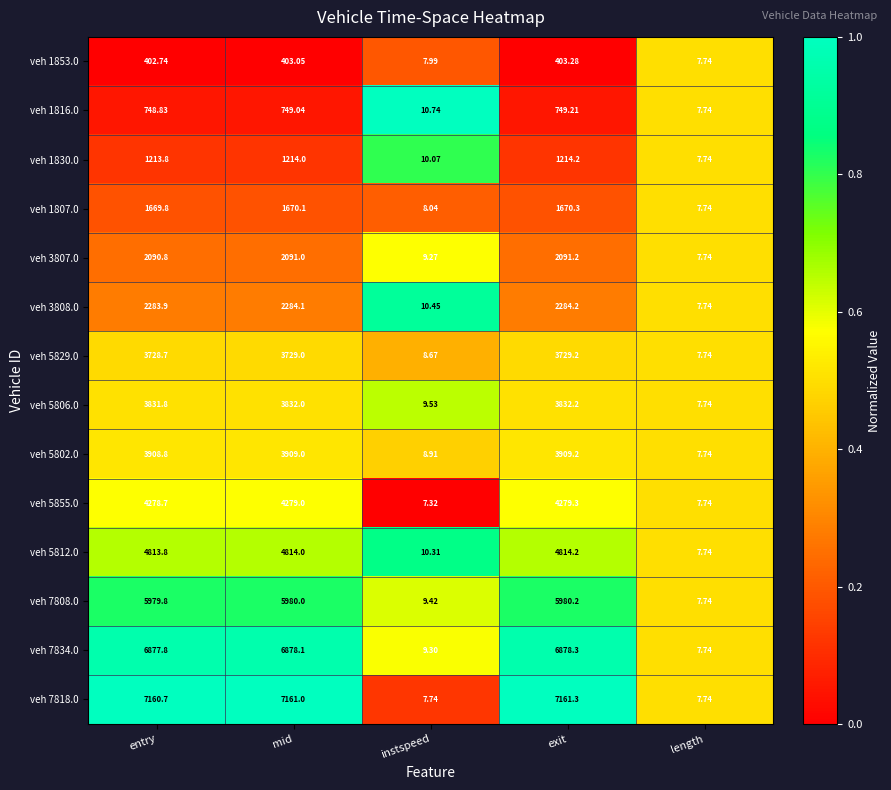

Is the value of veh 3807.0 at entry greater than the value of veh 5812.0 at instspeed?

Yes